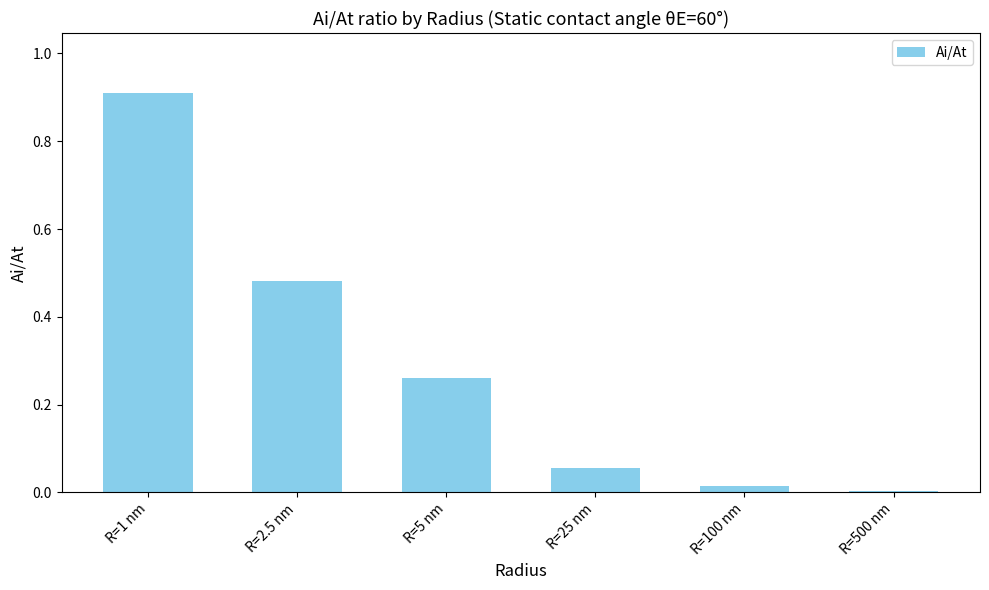

True or false: the data shows 0.7 at R=2.5 nm.

False